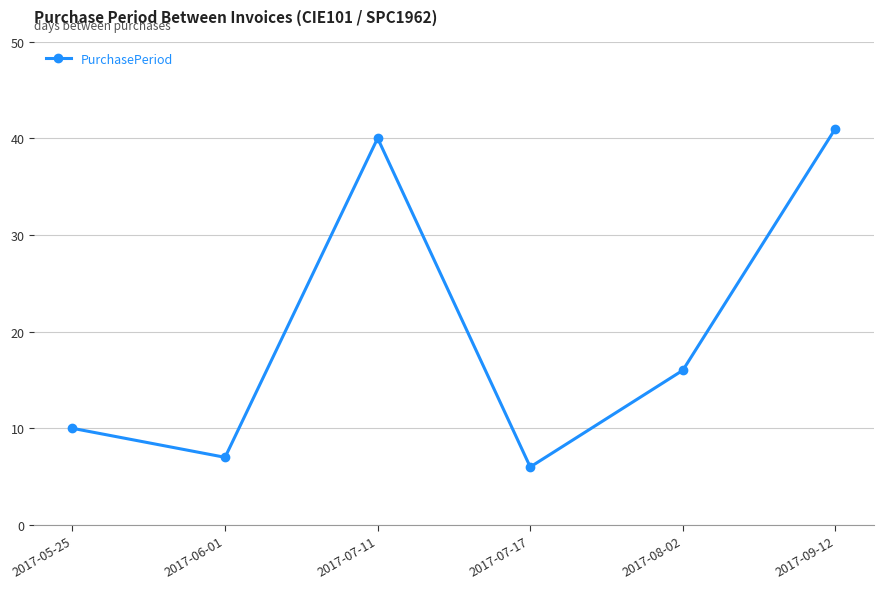

What is the sum of the values at 2017-09-12 and 2017-05-25?

51